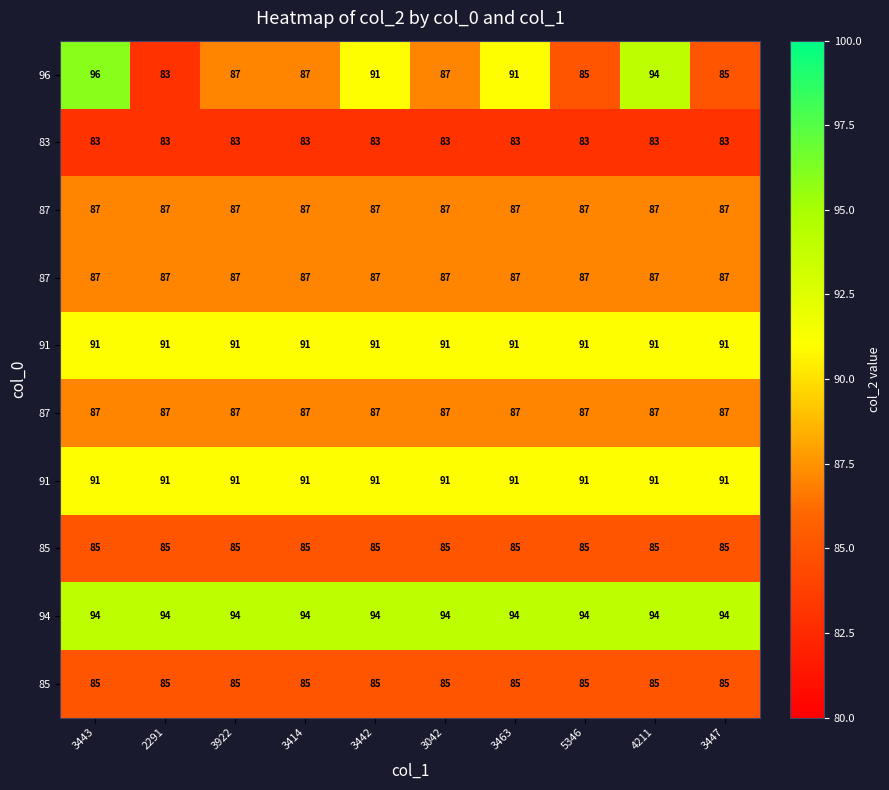

How many series are shown in this chart?

10